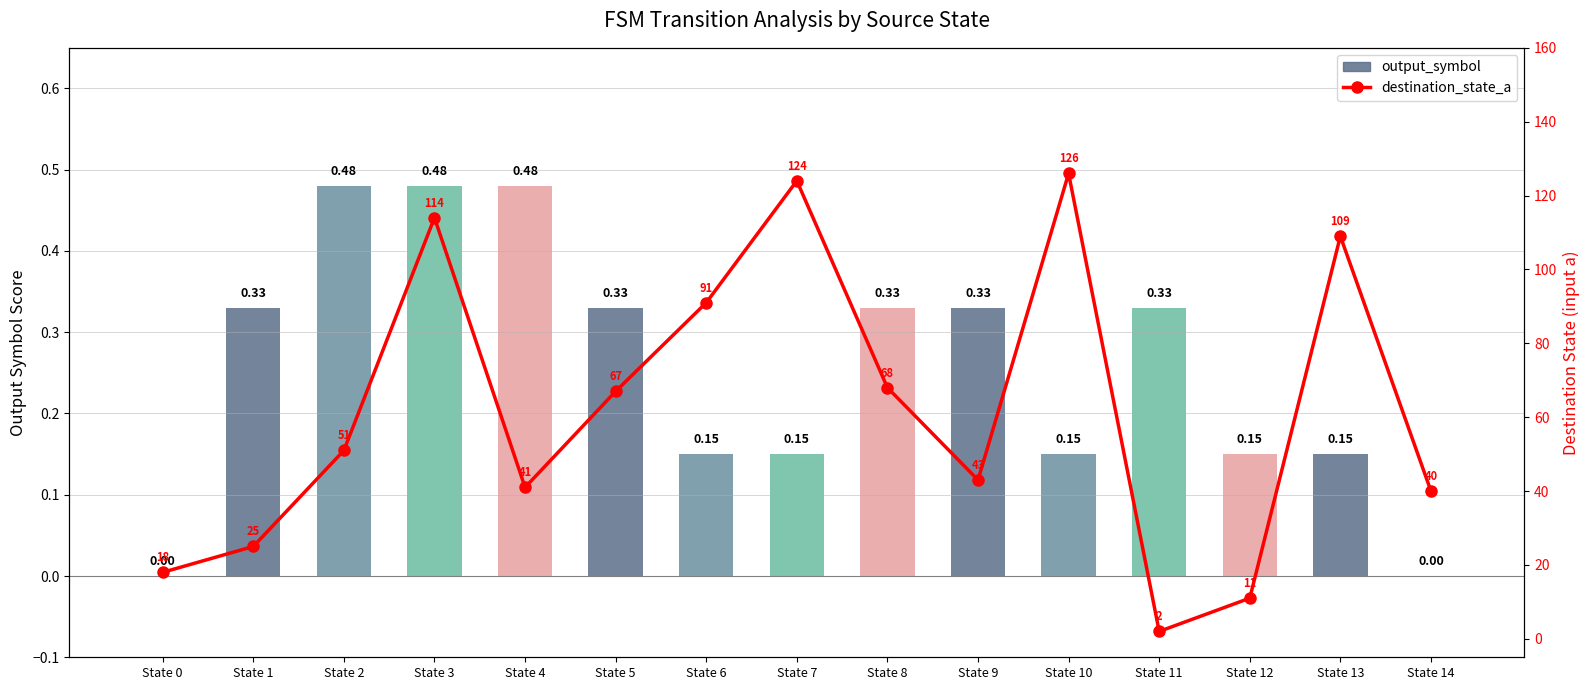

The value of output_symbol at State 0 is 0.0. True or false?

True